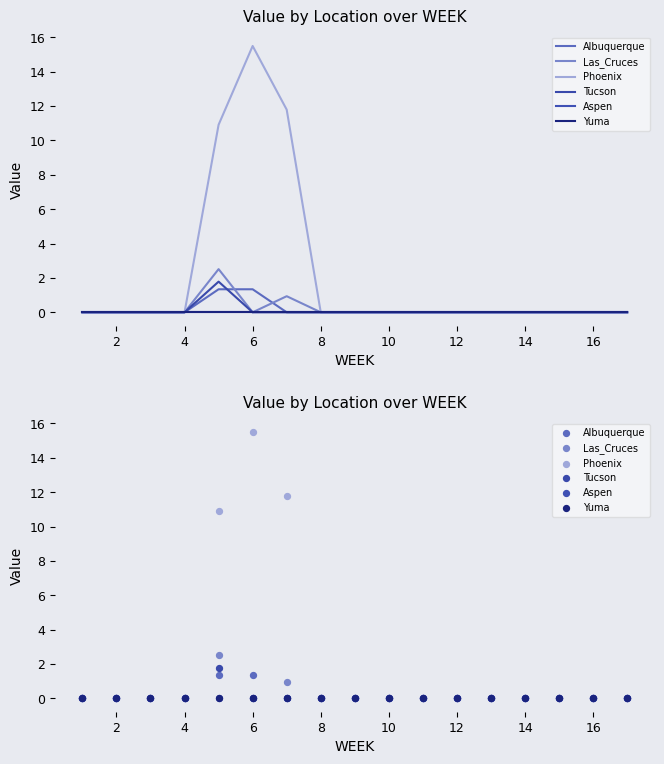

Which series has the largest Y range (max minus min)?

Phoenix